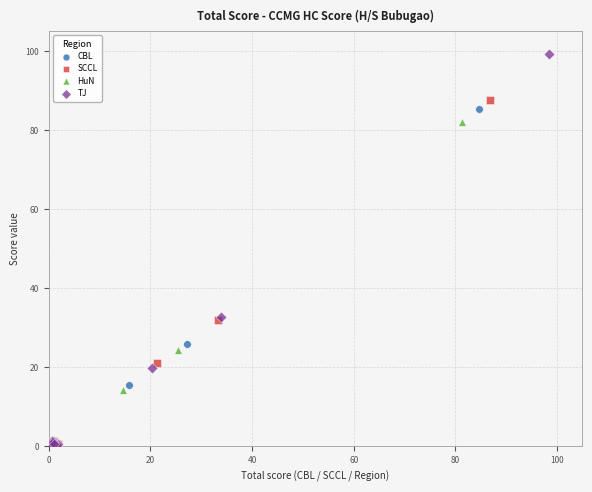

Which series has the widest spread of Y values?

TJ